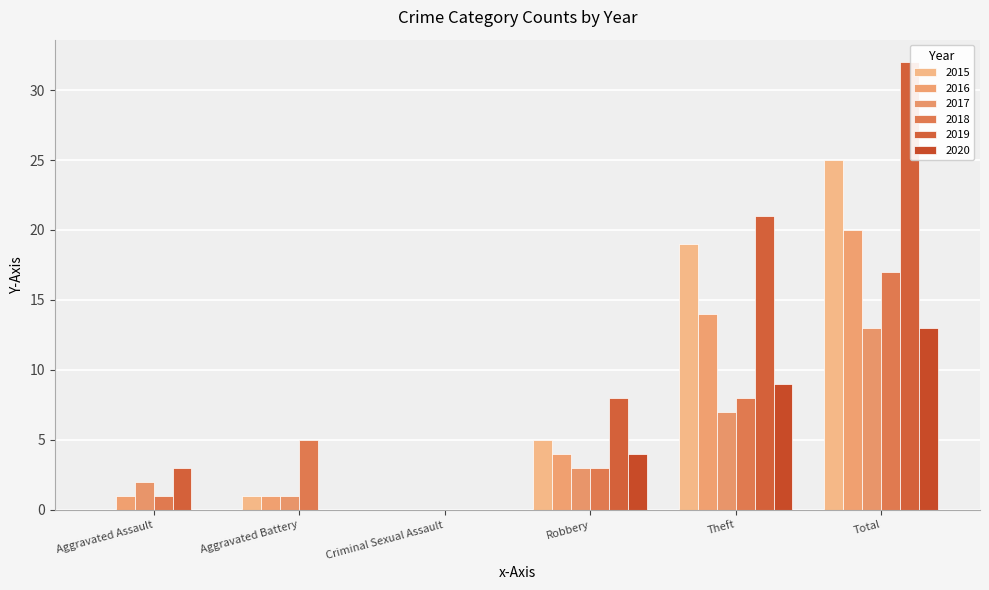

Reading right to left, list all the values displayed in this chart.

2015: Total=25	Theft=19	Robbery=5	Criminal Sexual Assault=0	Aggravated Battery=1	Aggravated Assault=0
2016: Total=20	Theft=14	Robbery=4	Criminal Sexual Assault=0	Aggravated Battery=1	Aggravated Assault=1
2017: Total=13	Theft=7	Robbery=3	Criminal Sexual Assault=0	Aggravated Battery=1	Aggravated Assault=2
2018: Total=17	Theft=8	Robbery=3	Criminal Sexual Assault=0	Aggravated Battery=5	Aggravated Assault=1
2019: Total=32	Theft=21	Robbery=8	Criminal Sexual Assault=0	Aggravated Battery=0	Aggravated Assault=3
2020: Total=13	Theft=9	Robbery=4	Criminal Sexual Assault=0	Aggravated Battery=0	Aggravated Assault=0